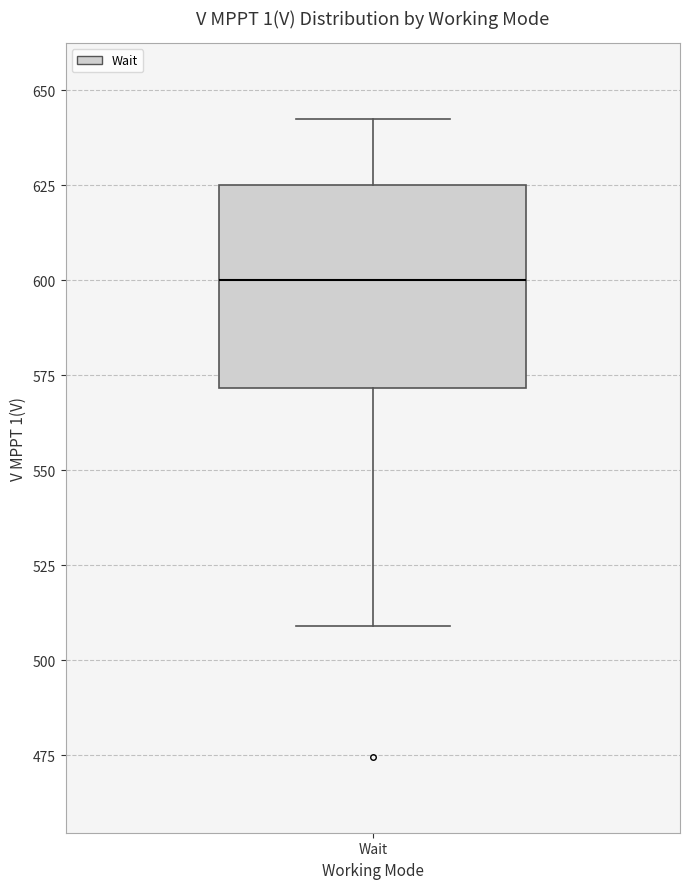

Transcribe this box plot: give where the median line is, the range the box spans, and where the two whiskers end, as read against the y-axis. The values are not printed on the chart, so give them approximately, as read against the axis.

median 600, box 570 to 625, whiskers 510 to 640